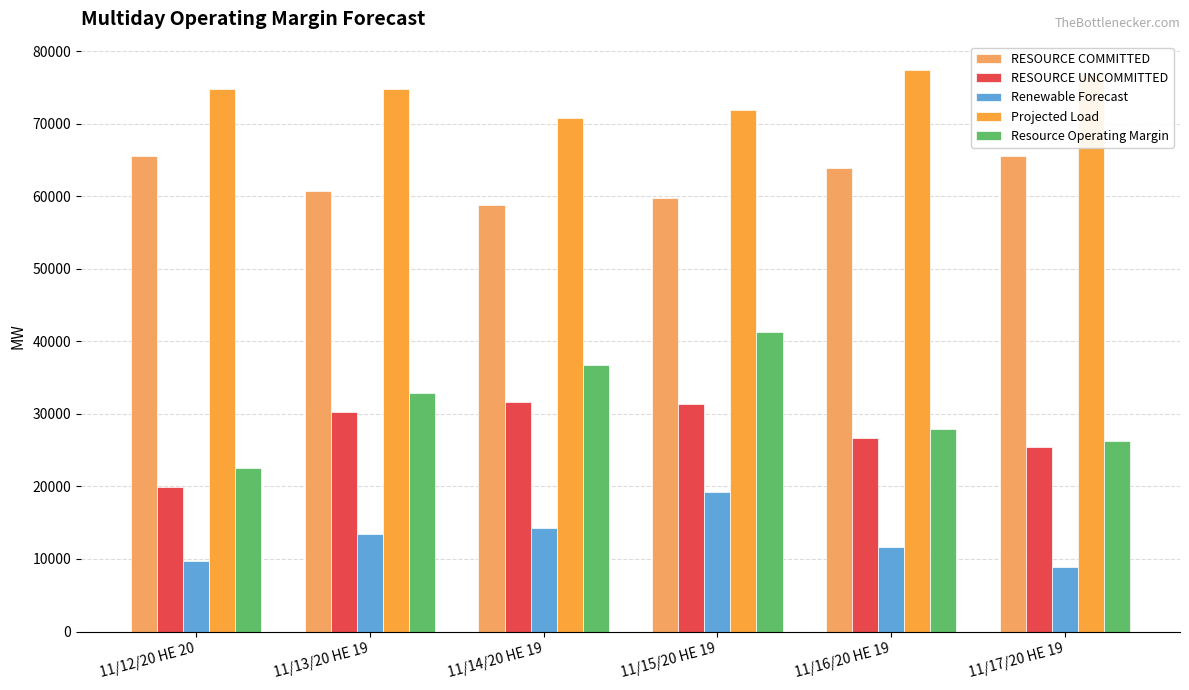

Rank the series by their maximum value, from highest to lowest.

Projected Load, RESOURCE COMMITTED, Resource Operating Margin, RESOURCE UNCOMMITTED, Renewable Forecast